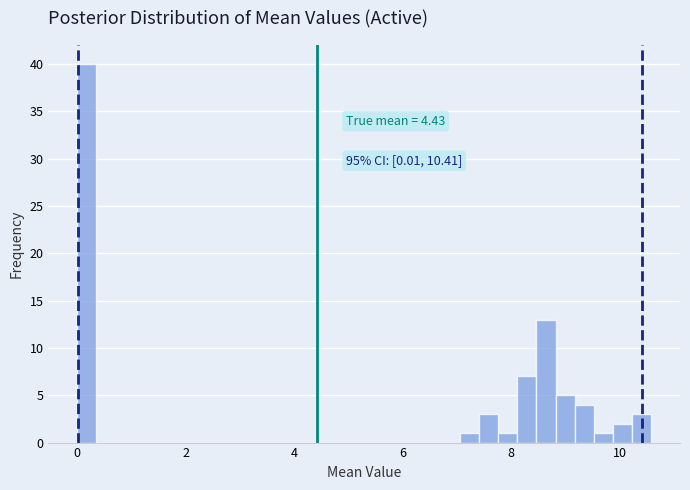

Around what value on the x-axis is the tallest bar? Give the approximate position of its centre, as read against the axis.

0.2